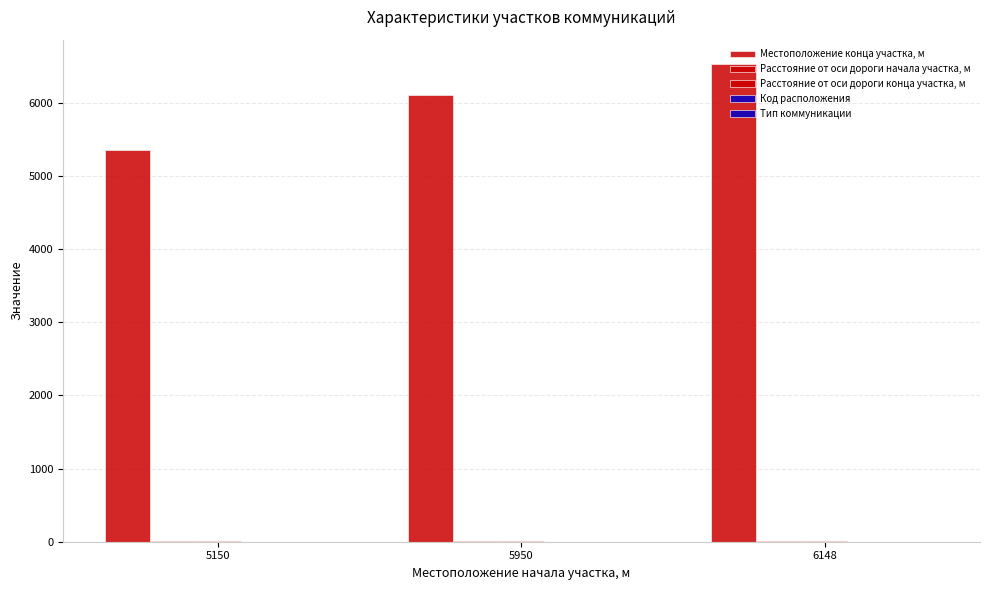

Does the chart contain stacked bars?

No